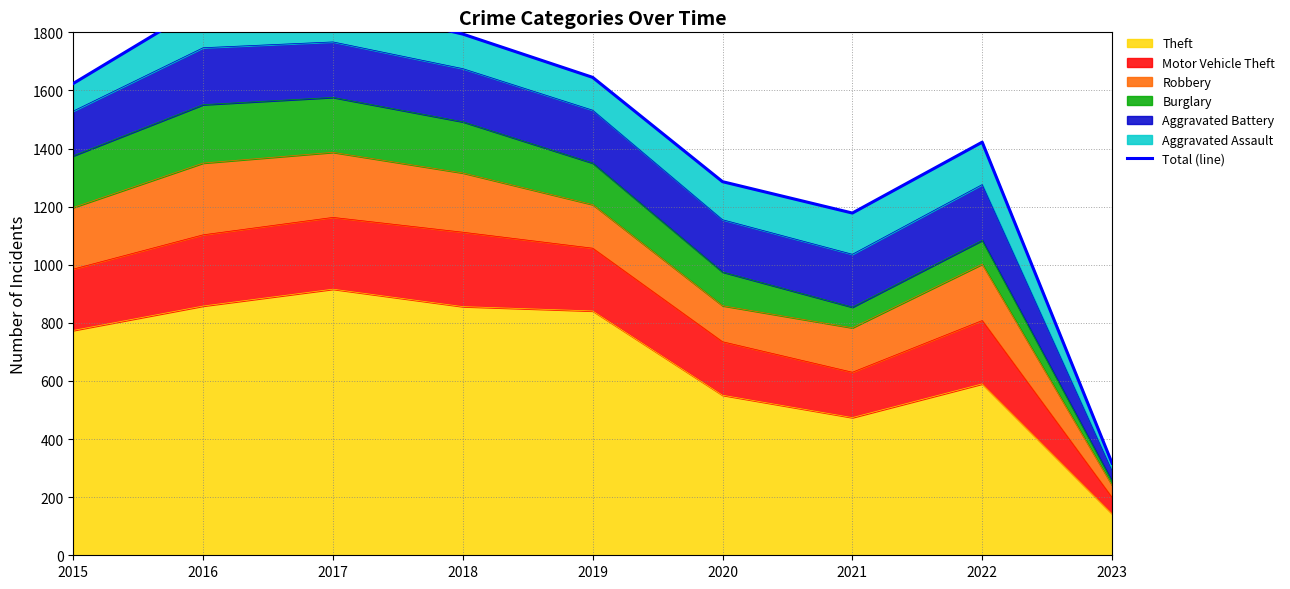

How many points are lower than both their immediate neighbors (excluding endpoints)?

1